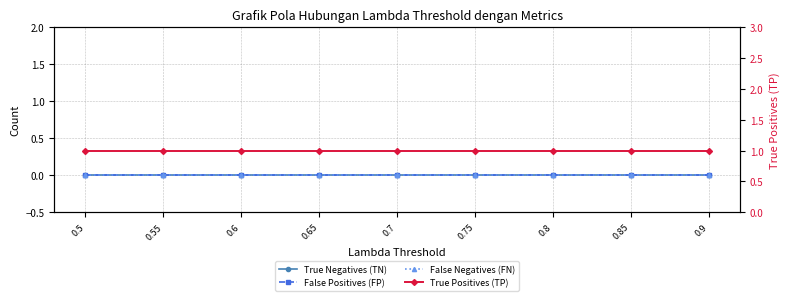

How many lines are shown in the chart?

4